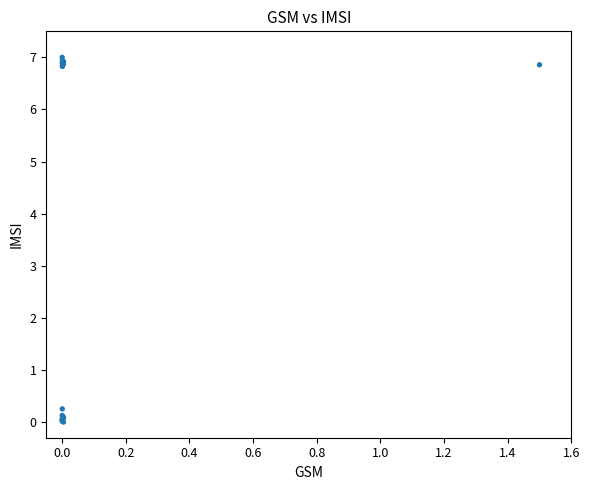

What Y value in the scatter plot is closest to 3?

0.3